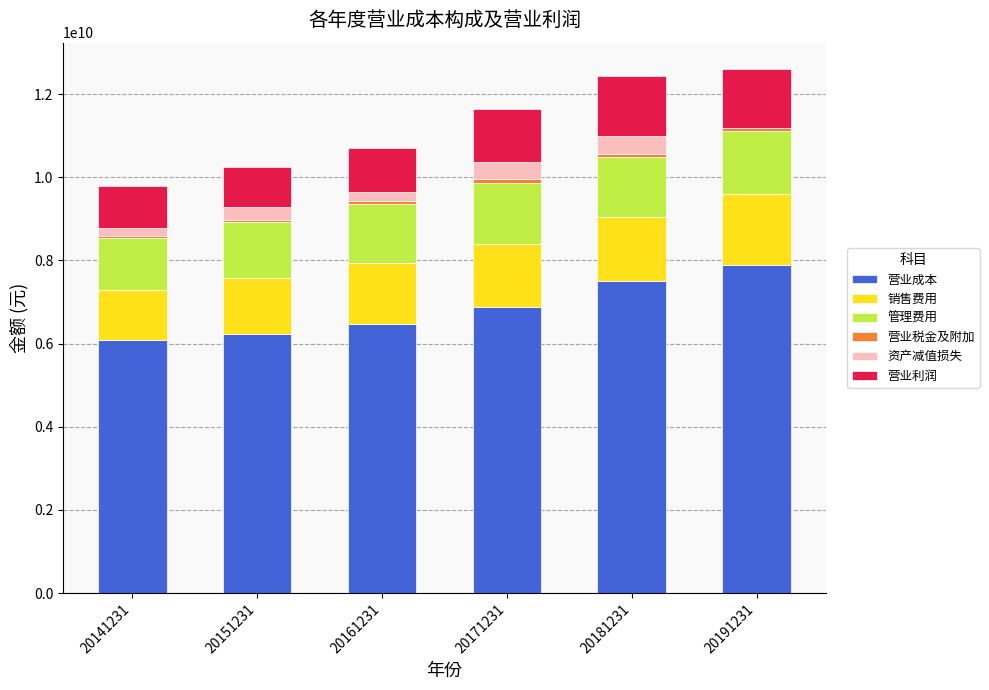

Rank the series by their maximum value, from highest to lowest.

营业成本, 销售费用, 管理费用, 营业利润, 资产减值损失, 营业税金及附加